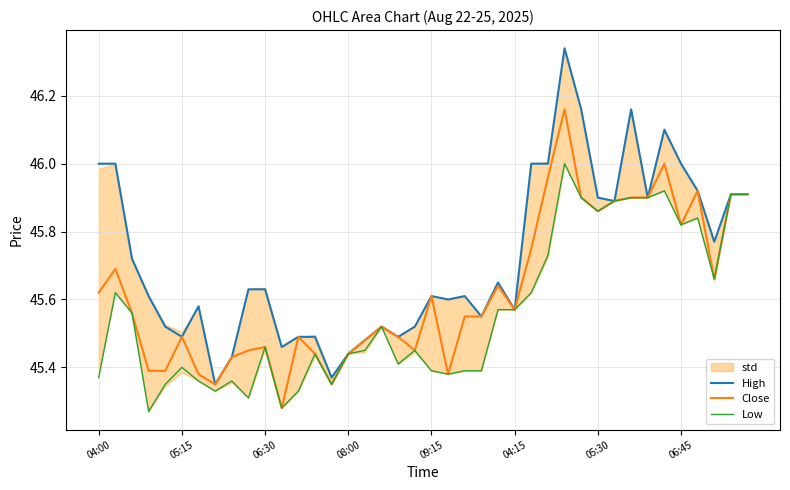

How many distinct data groups are displayed?

3